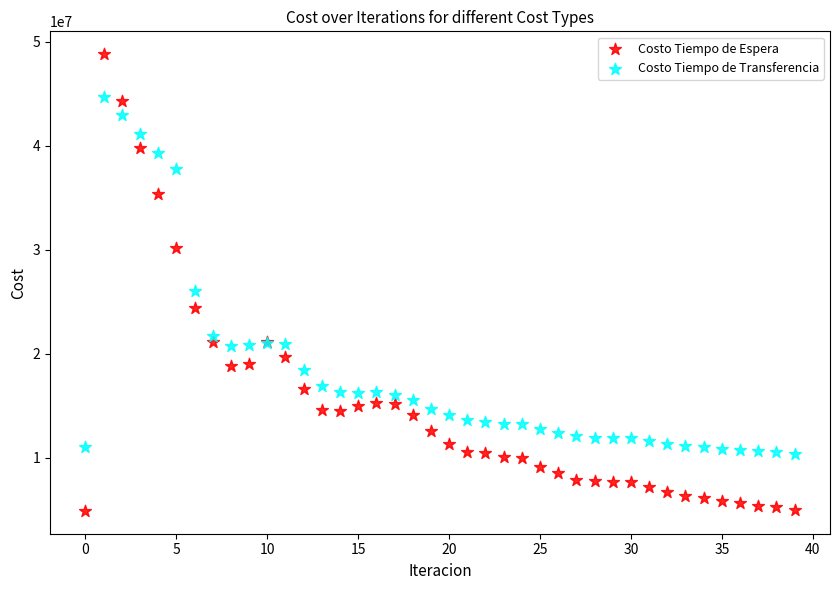

Which series has the widest spread of Y values?

Costo Tiempo de Espera